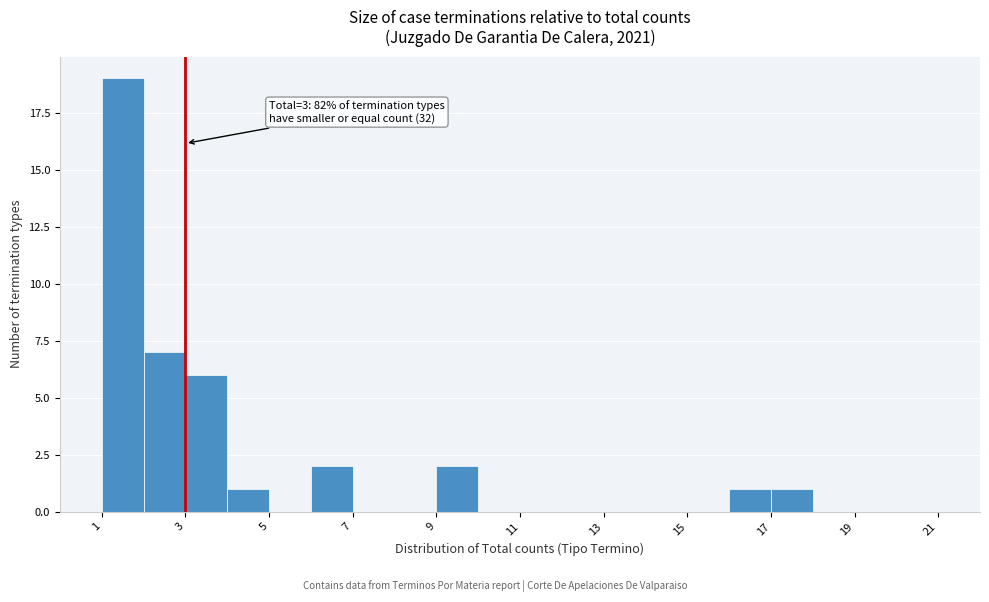

Which range on the x-axis has the tallest bar?

1 to 2